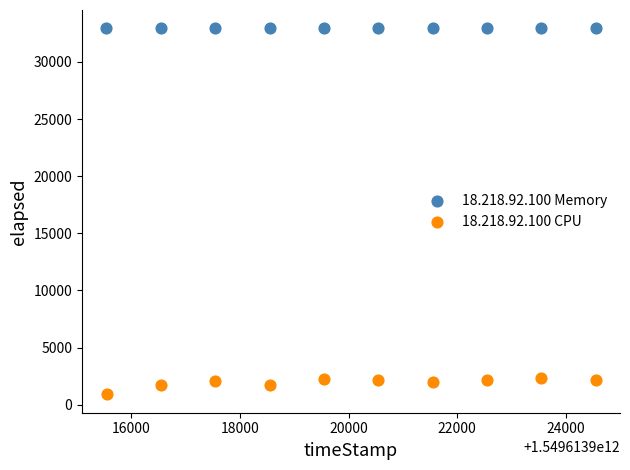

Which series contains the highest Y value?

18.218.92.100 Memory